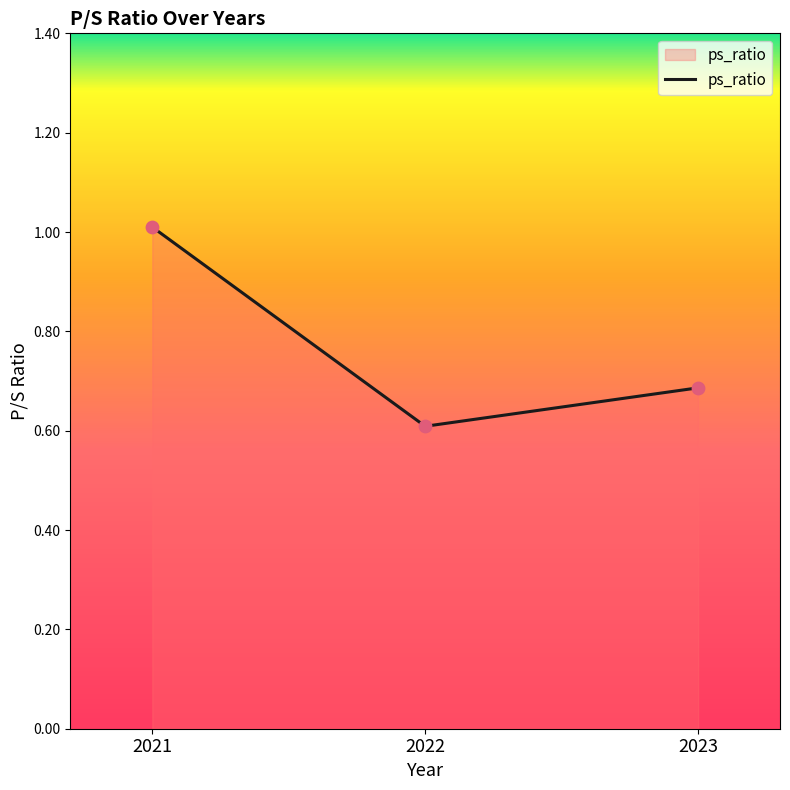

Which has a higher value, 2023 or 2022?

2023